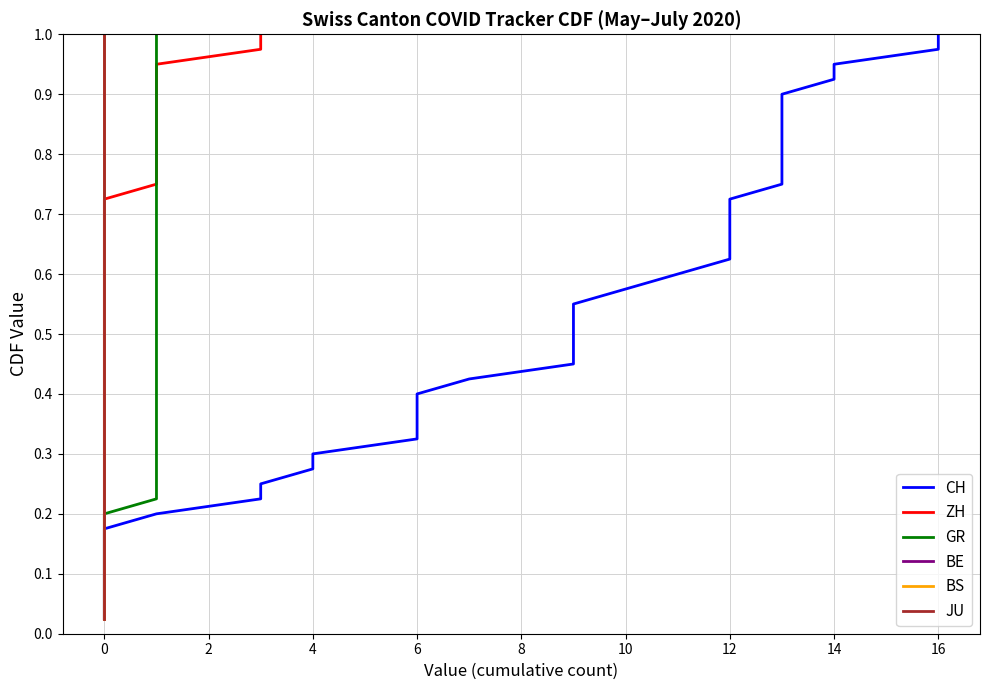

What is the difference between the maximum and minimum values in the CH series?

1.0